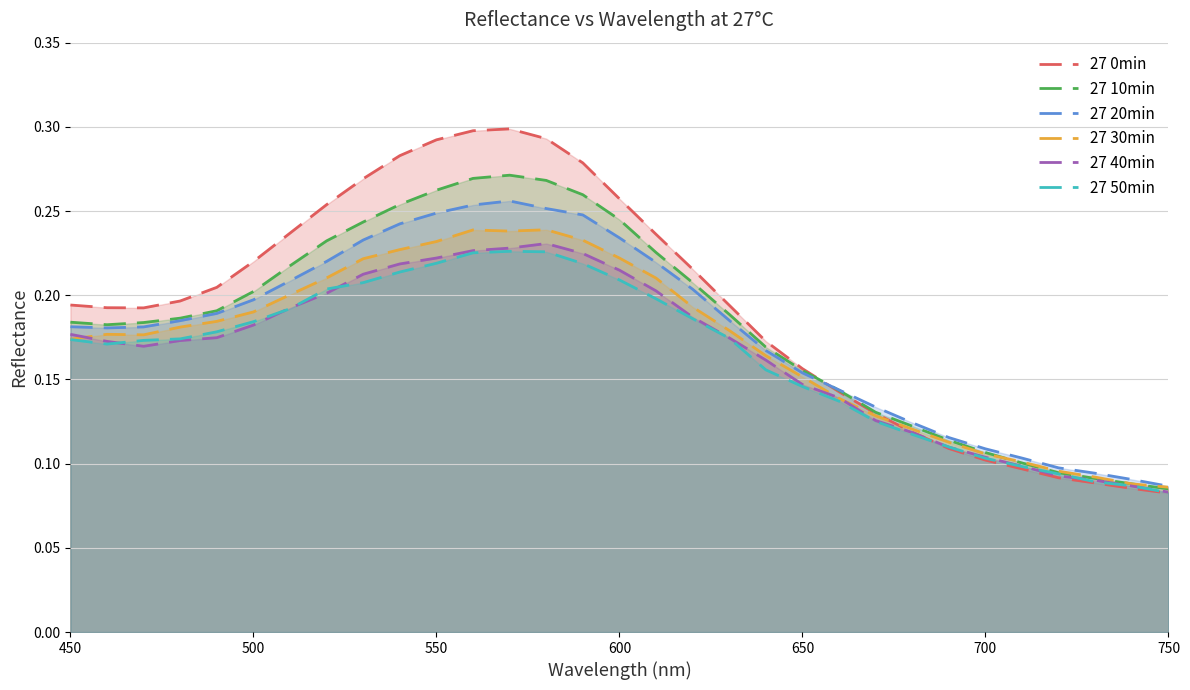

Which series has the largest range (max minus min)?

27 0min